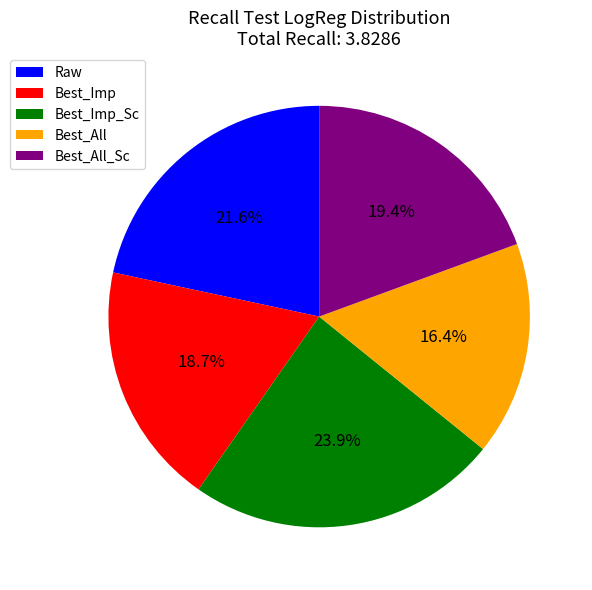

Which slice is the largest?

Best_Imp_Sc